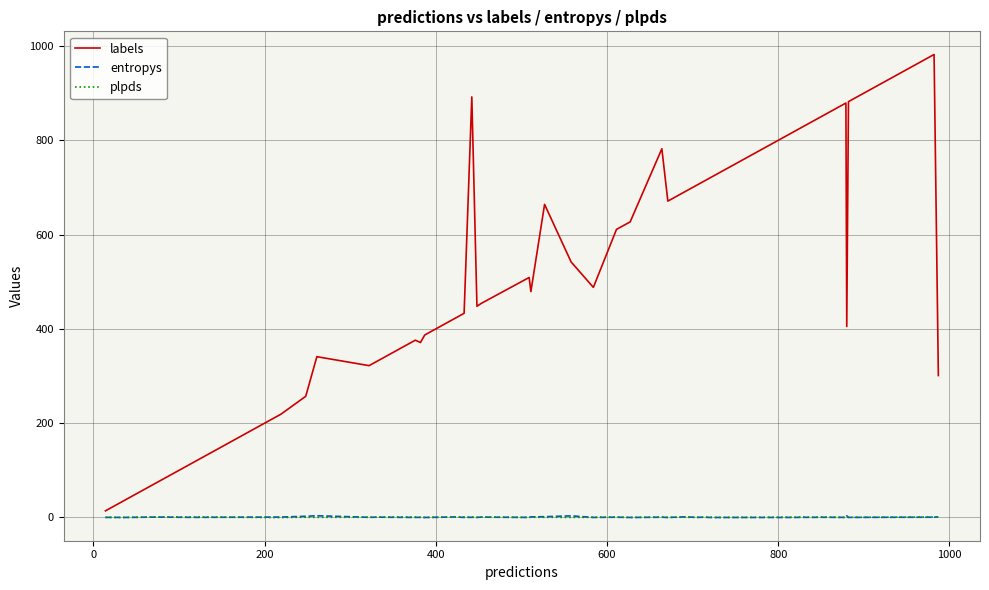

Which series has the largest total across all categories?

labels